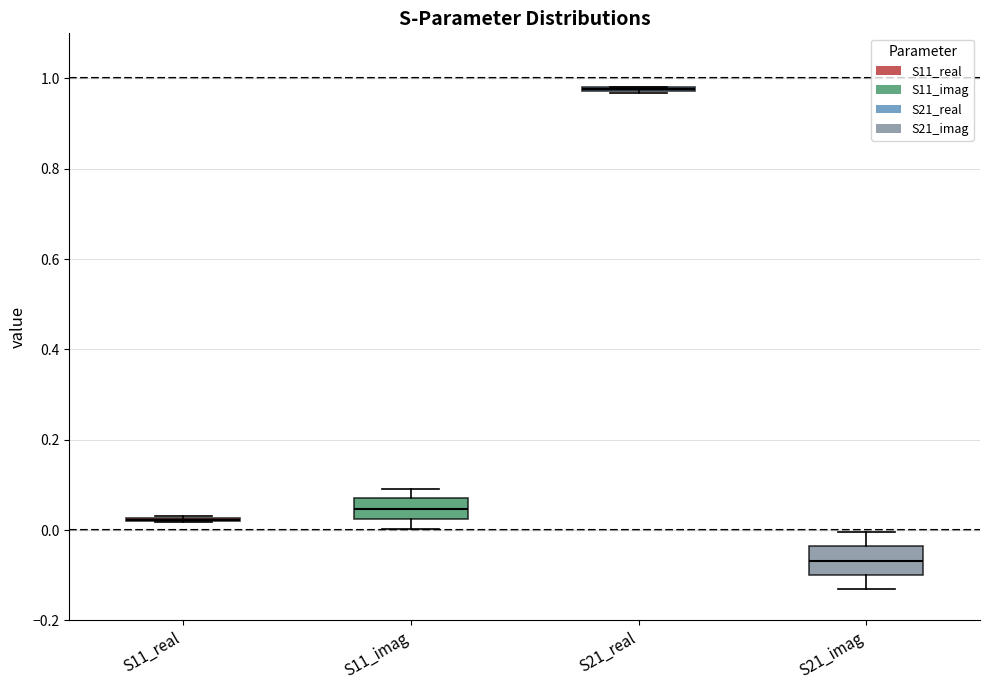

Reading left to right, read every box against the y-axis: the position of its median line, the range the box covers, and the ends of its whiskers. The values are not printed on the chart, so give them approximately, as read against the axis.

S11_real: box collapsed to a line at 0.02, whiskers 0.02 to 0.04
S11_imag: median 0.04, box 0.02 to 0.08, whiskers 0.00 to 0.10
S21_real: box collapsed to a line at 0.98, whiskers 0.96 to 0.98
S21_imag: median -0.06, box -0.10 to -0.04, whiskers -0.14 to 0.00